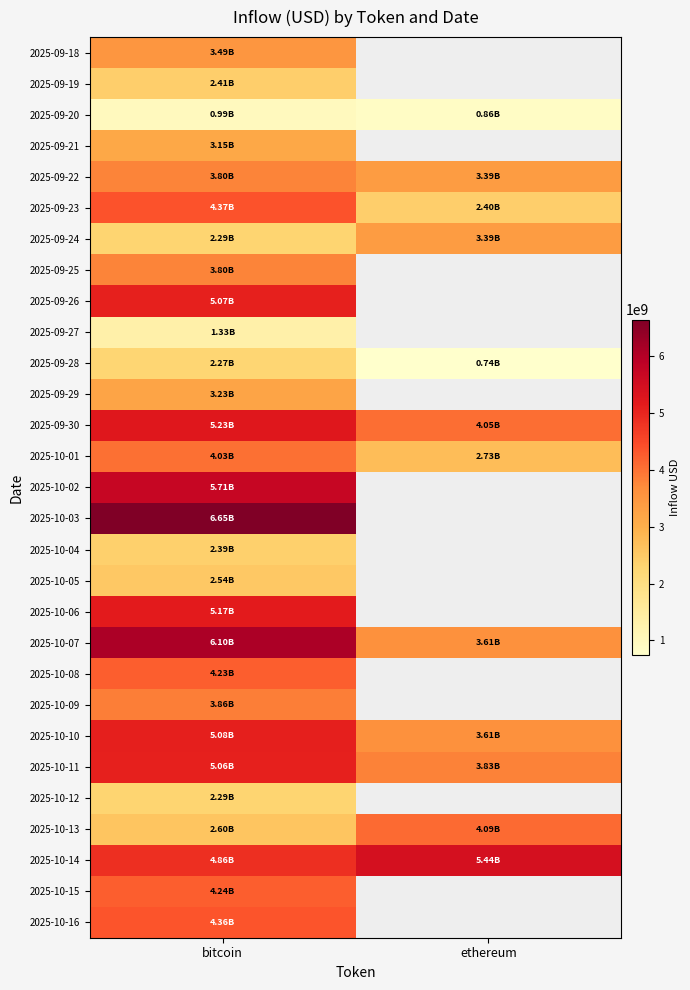

At which label does 2025-09-29 reach its minimum?

bitcoin